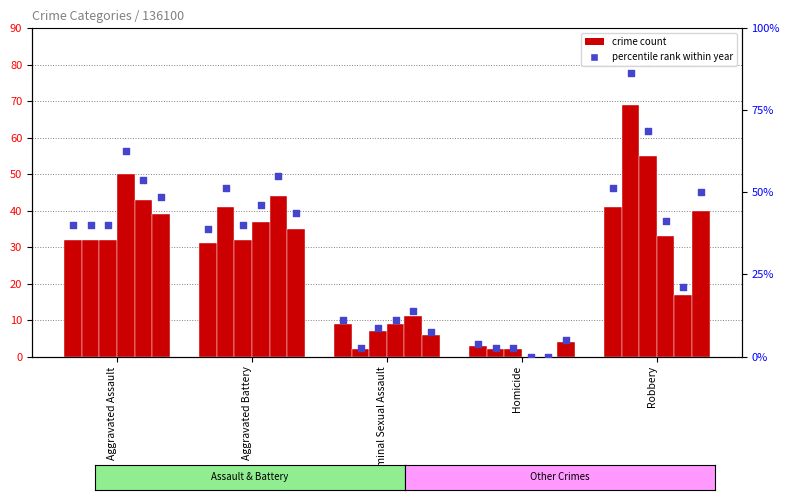

What is the change in value from Aggravated Battery to Homicide?

-35.0